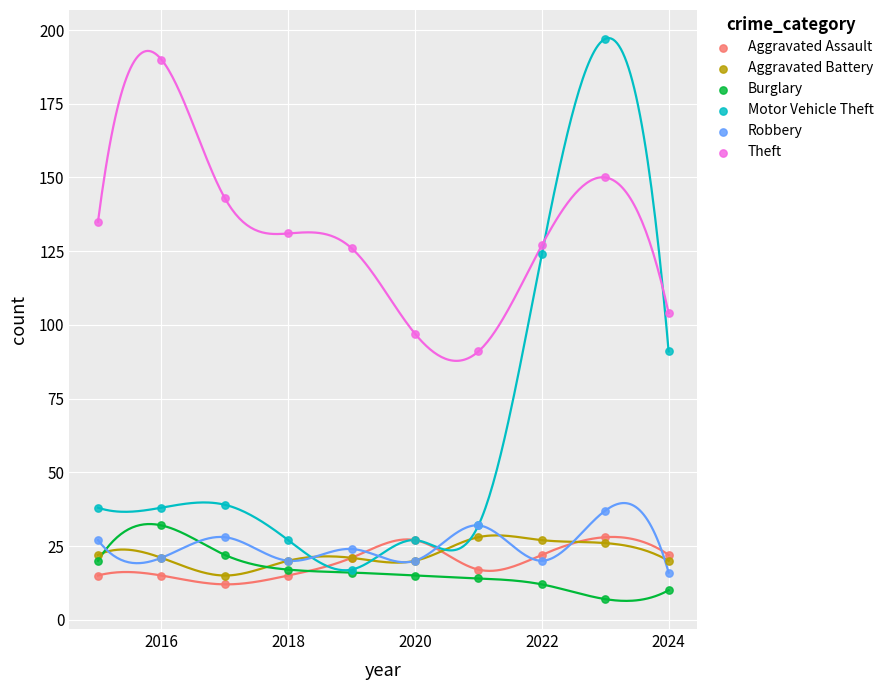

Which series reaches the maximum Y coordinate?

Motor Vehicle Theft